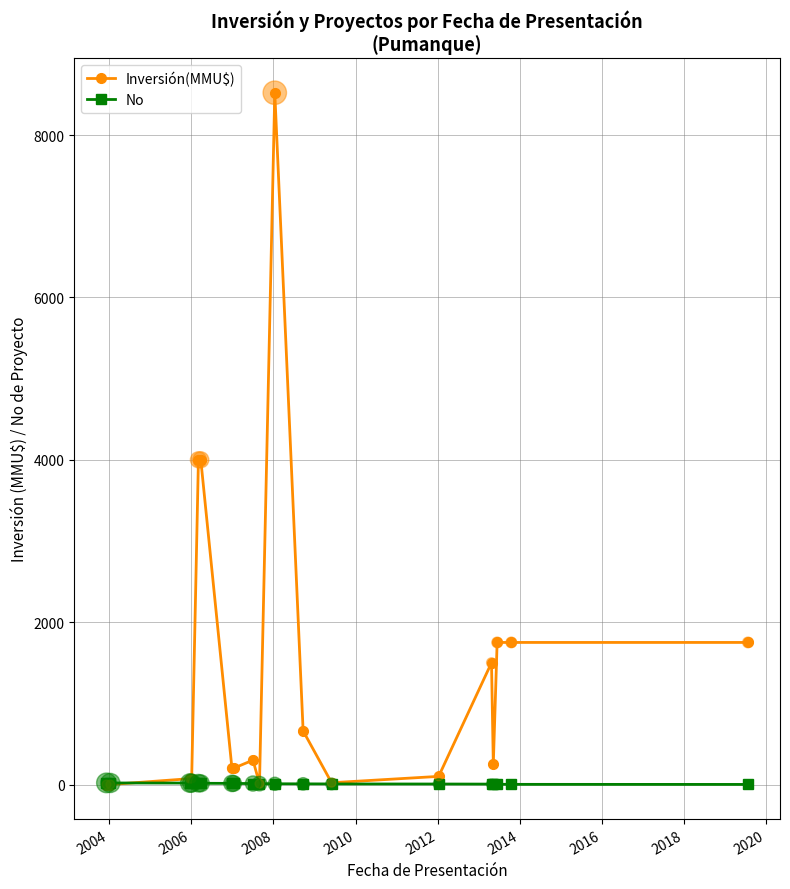

Which series has the widest spread of values?

Inversión(MMU$)